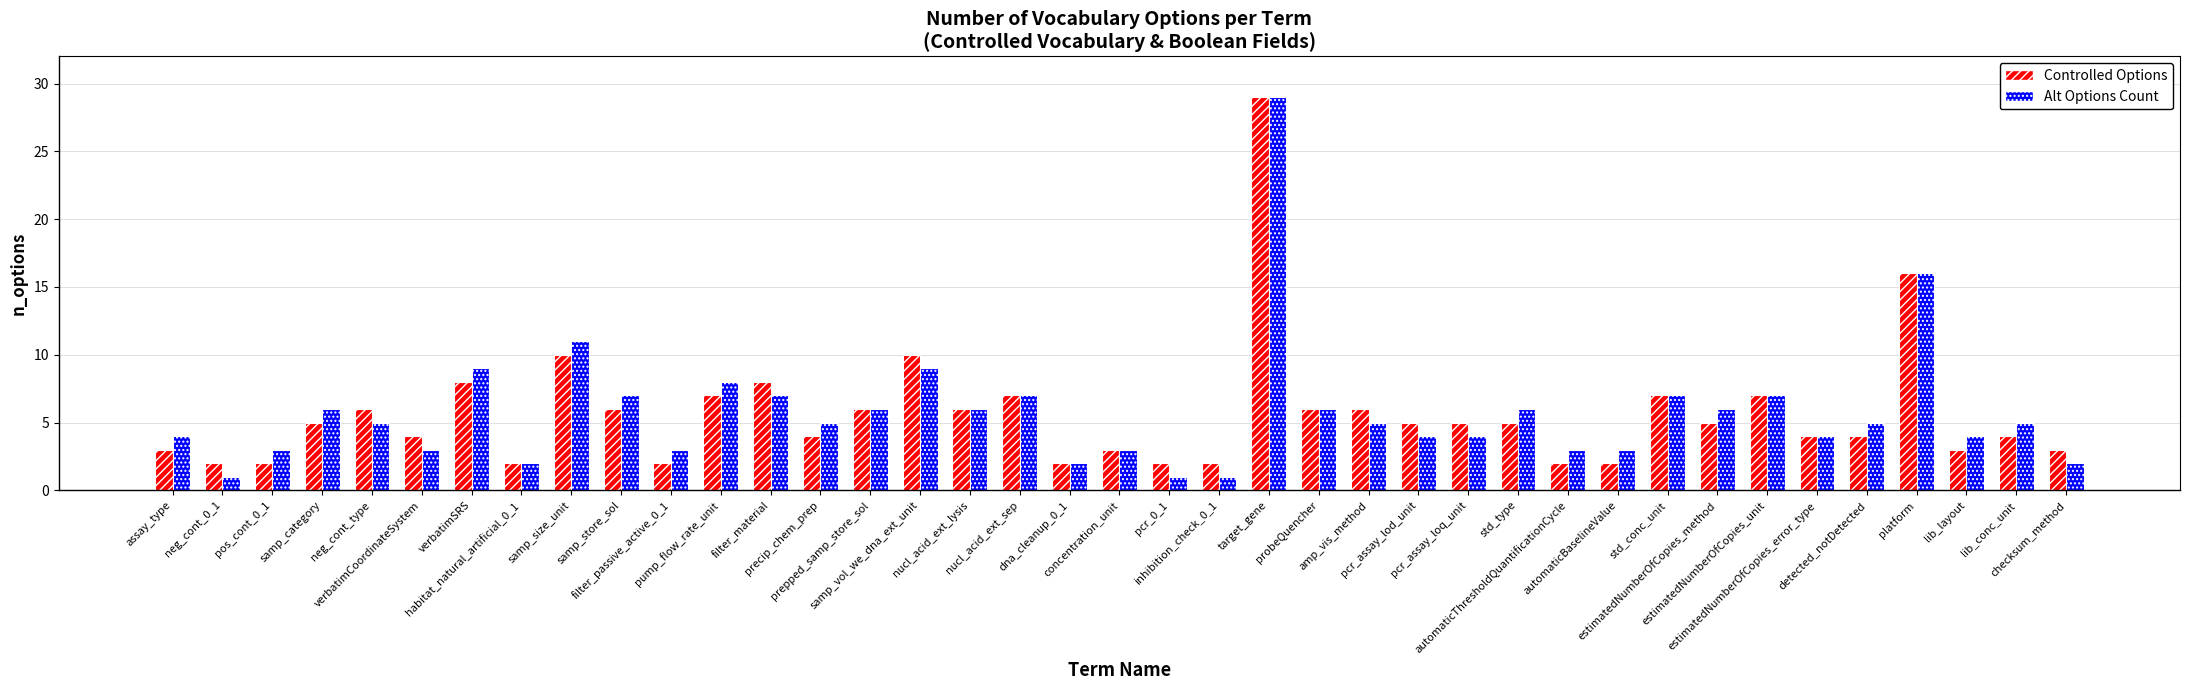

The value of Alt Options Count at estimatedNumberOfCopies_error_type is 4. True or false?

True